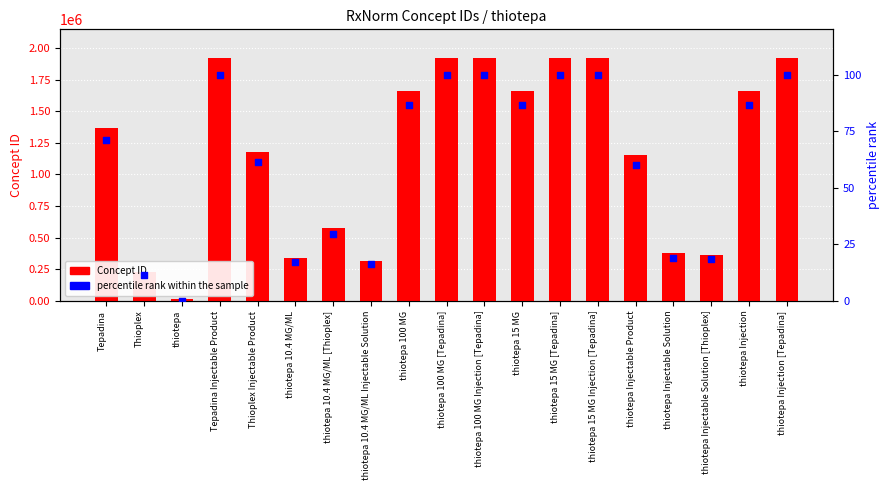

Which series contains the highest Y value?

Concept ID